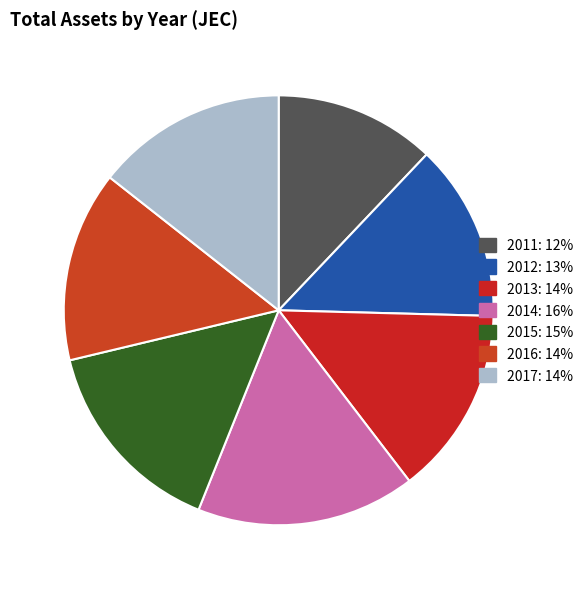

Does 2015 represent more than half of the total?

No